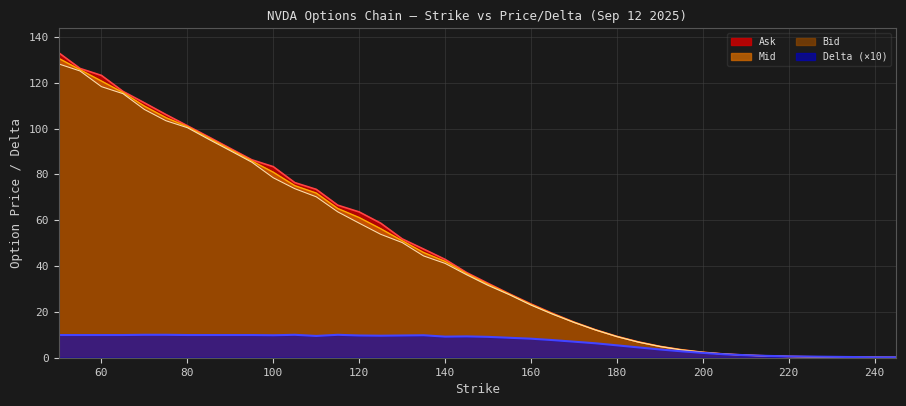

True or false: Mid has more than 0 interior local peaks.

False